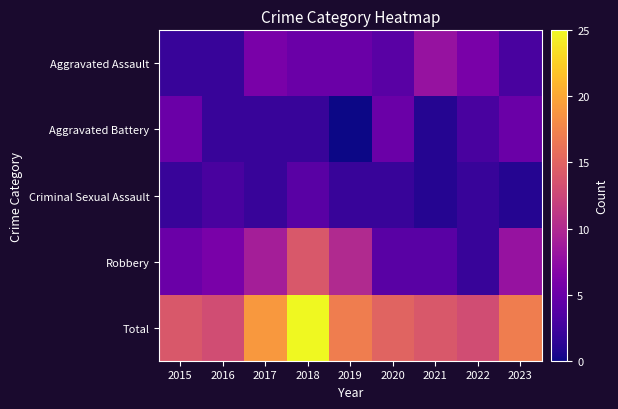

Between 2016 and 2017, which is larger?

2017